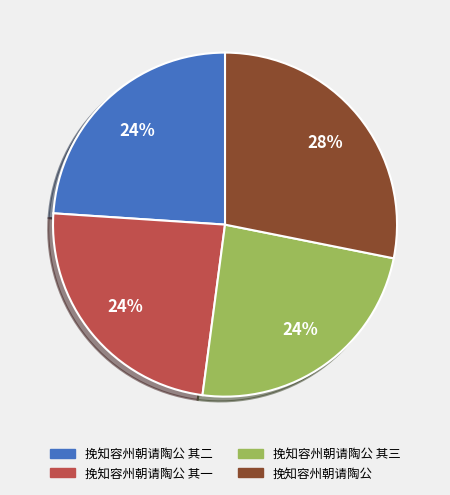

To the nearest percent, what is the difference between the largest and smallest slice percentages?

4%